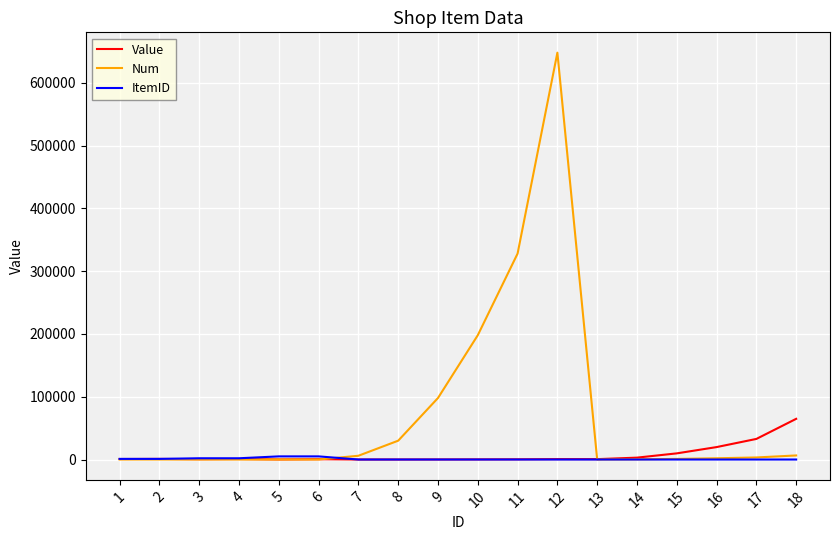

At which label does Value first exceed 648?

1